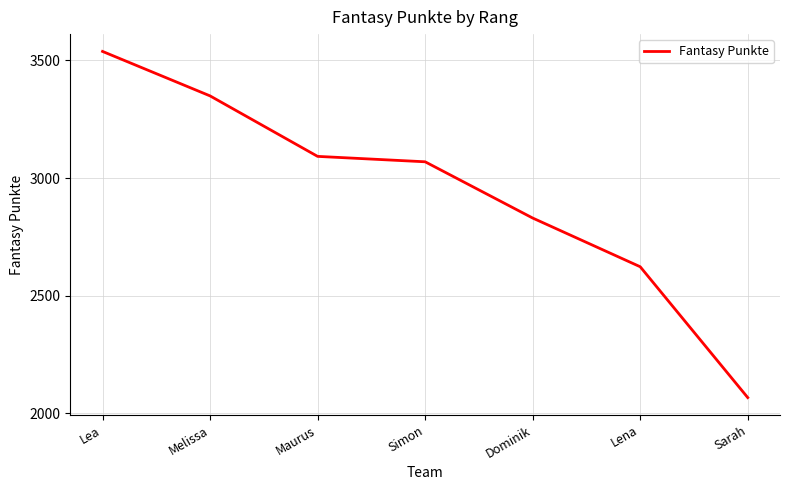

Rank the categories by value from highest to lowest.

Lea, Melissa, Maurus, Simon, Dominik, Lena, Sarah